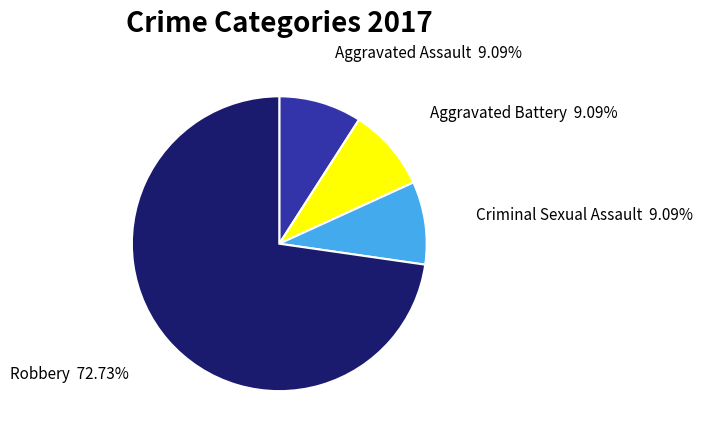

True or false: Aggravated Assault accounts for 9% of the total.

True